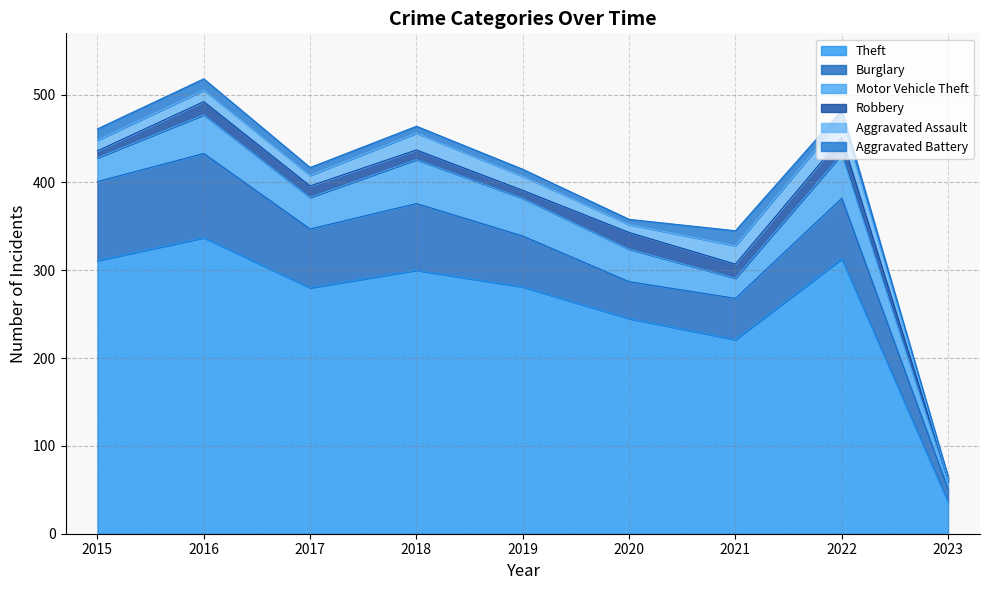

What is the maximum value for Theft?

337